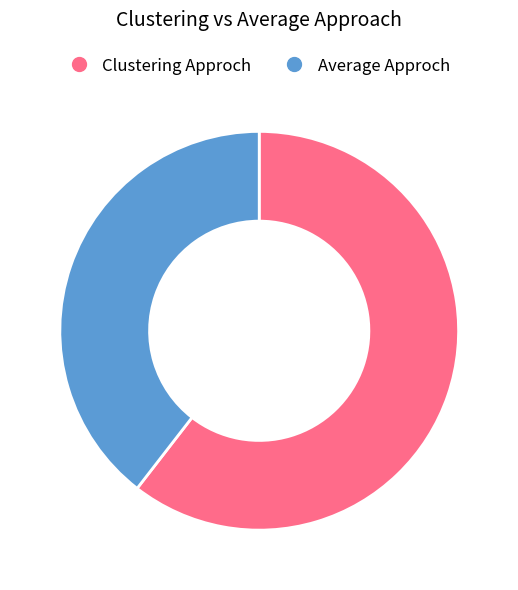

Which slice represents more than half of the pie?

Clustering Approch